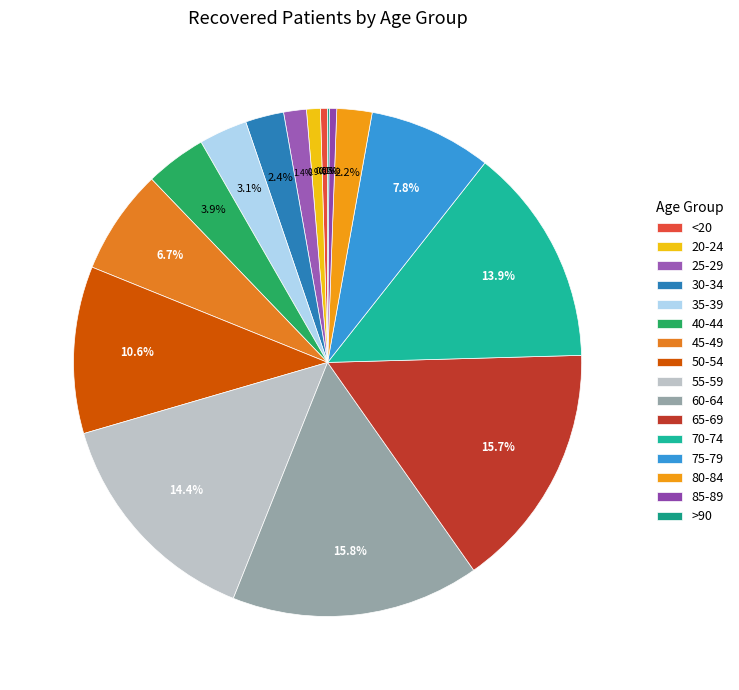

Which slice is the smallest?

>90